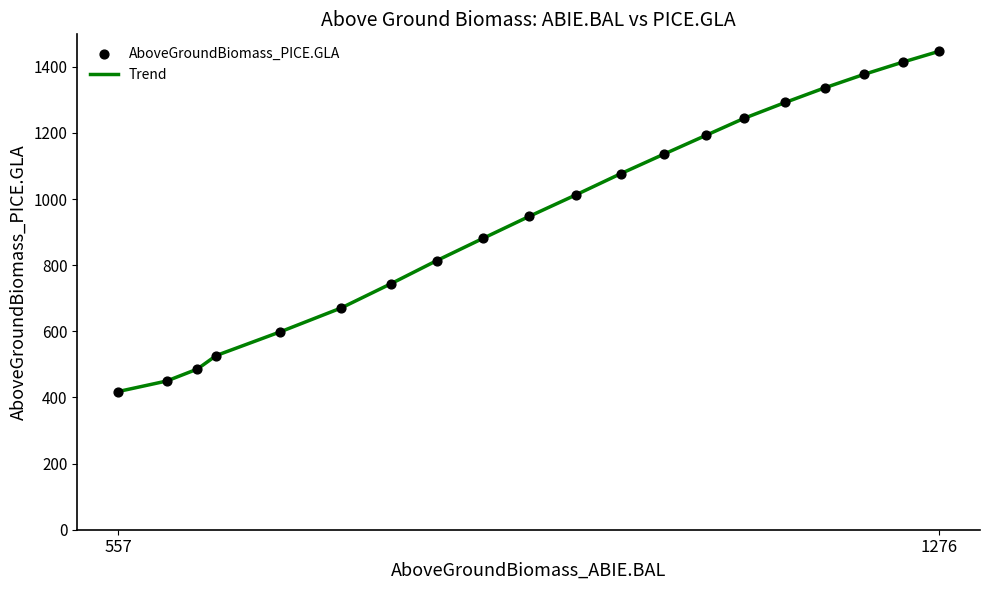

What is the difference between the maximum and minimum values?

1028.6